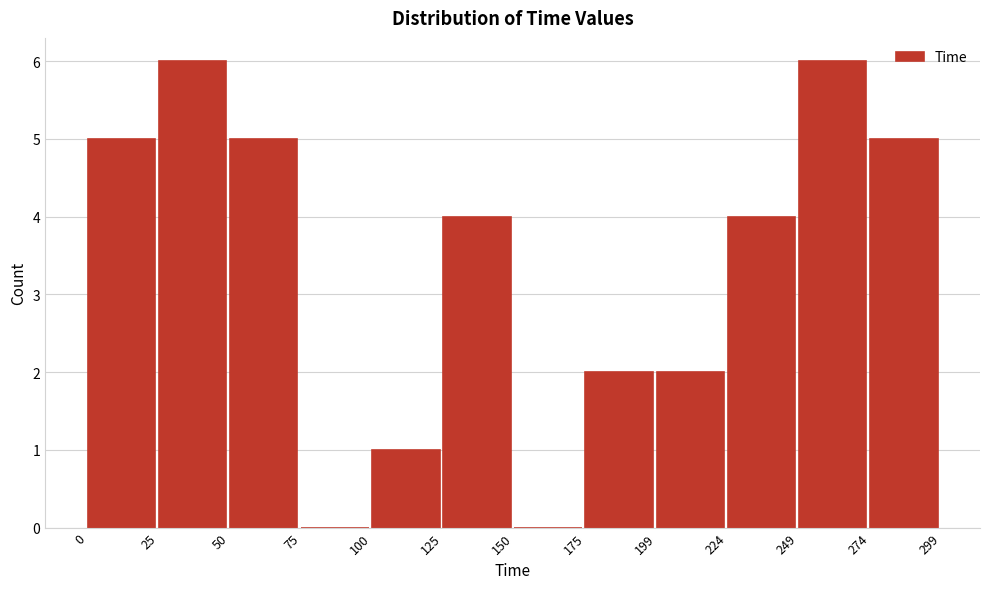

Reading left to right, list every bar in this chart as the range it spans on the x-axis followed by its height. The values are not printed on the chart, so give them approximately, as read against the axis.

0 to 25: 5
25 to 50: 6
50 to 75: 5
75 to 100: 0
100 to 125: 1
125 to 150: 4
150 to 175: 0
175 to 199: 2
199 to 224: 2
224 to 249: 4
249 to 274: 6
274 to 299: 5